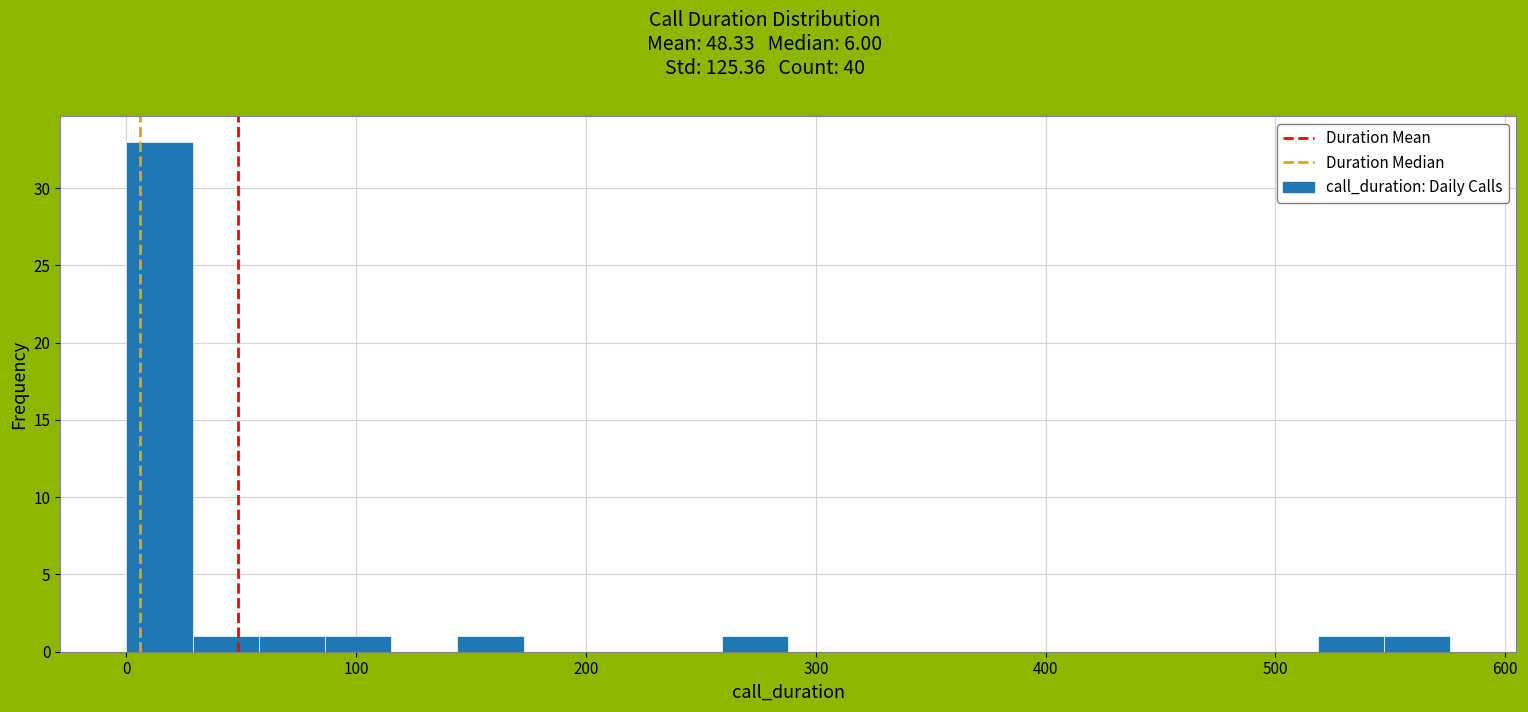

Read against the x-axis, roughly where is the centre of the tallest bar?

10